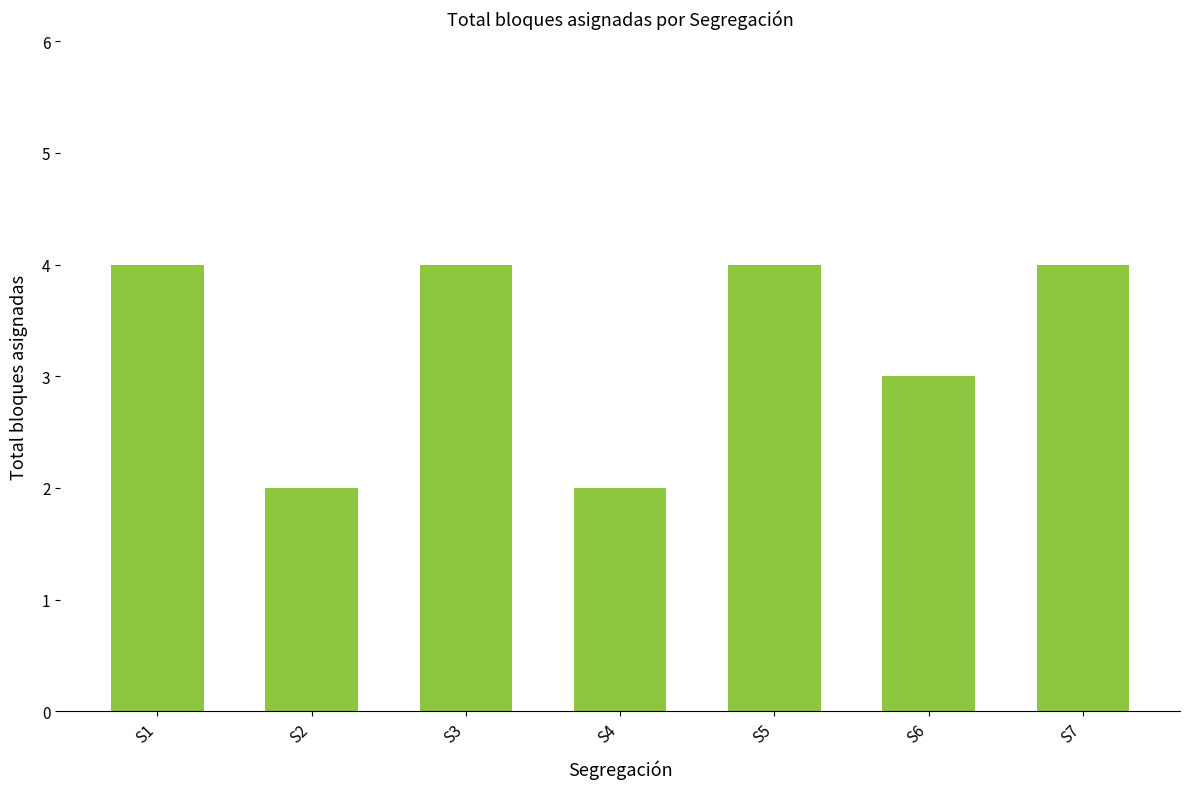

The value at S6 is 5. True or false?

False